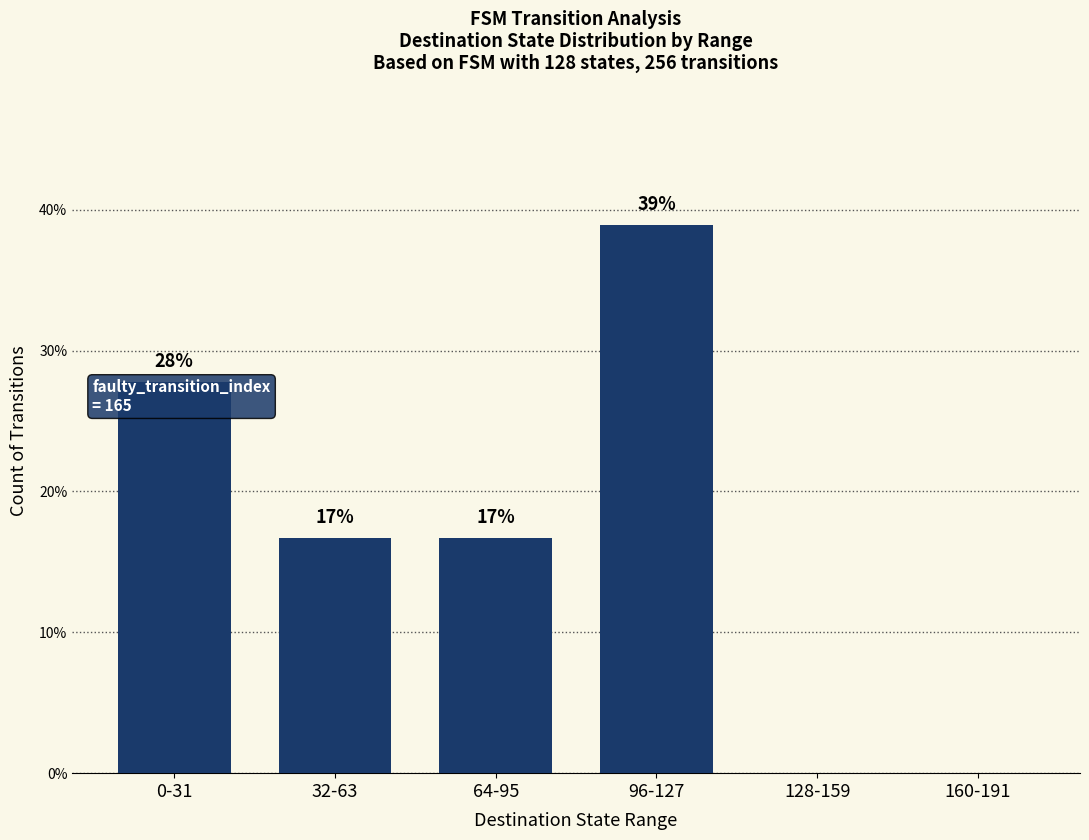

What is the label of the 4th bar from the left?

96-127